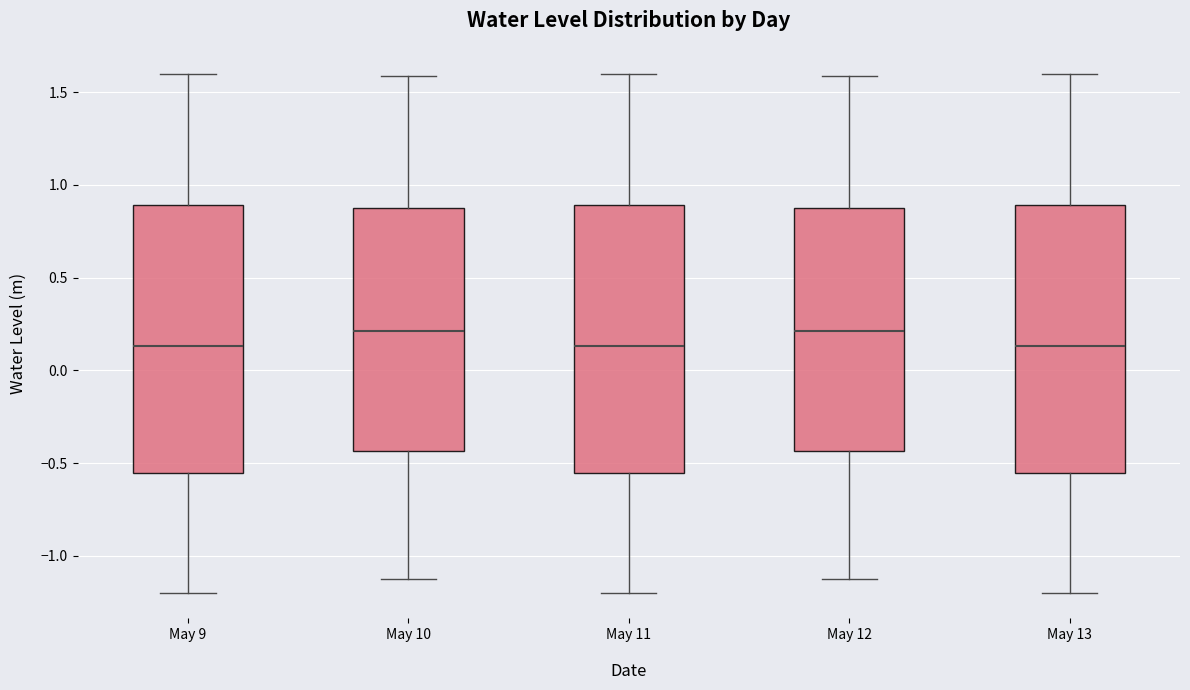

Reading left to right, read every box against the y-axis: the position of its median line, the range the box covers, and the ends of its whiskers. The values are not printed on the chart, so give them approximately, as read against the axis.

May 9: median 0.15, box -0.55 to 0.90, whiskers -1.20 to 1.60
May 10: median 0.20, box -0.45 to 0.90, whiskers -1.10 to 1.60
May 11: median 0.15, box -0.55 to 0.90, whiskers -1.20 to 1.60
May 12: median 0.20, box -0.45 to 0.90, whiskers -1.10 to 1.60
May 13: median 0.15, box -0.55 to 0.90, whiskers -1.20 to 1.60